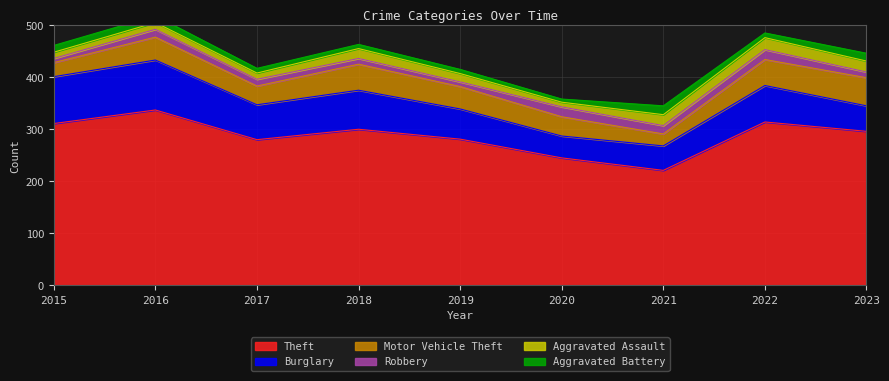

List the labels in order of Aggravated Assault value, smallest first.

2020, 2015, 2017, 2016, 2019, 2018, 2021, 2023, 2022